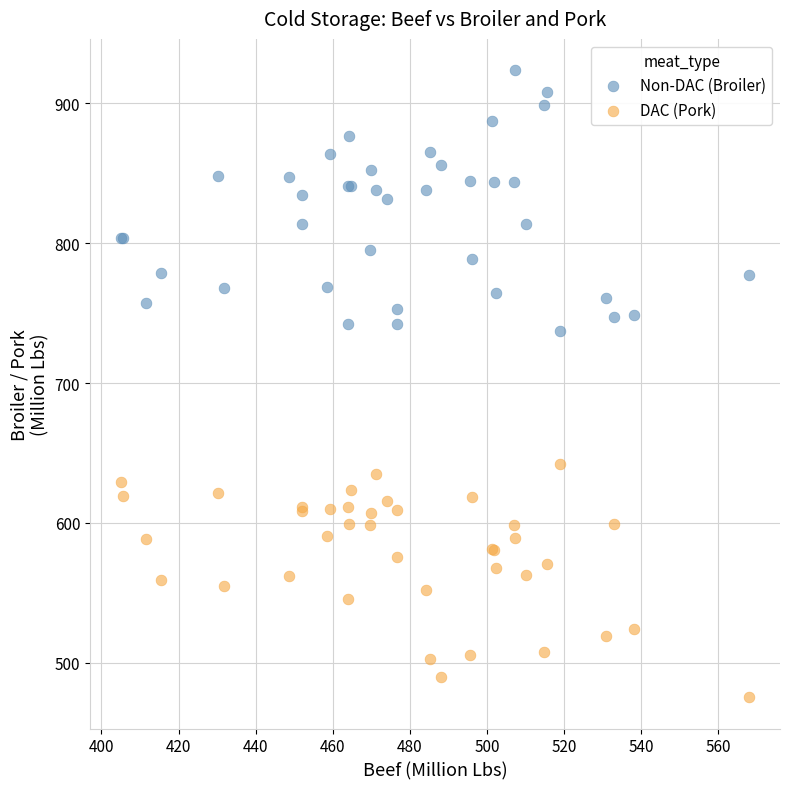

Which series has the largest Y range (max minus min)?

Non-DAC (Broiler)